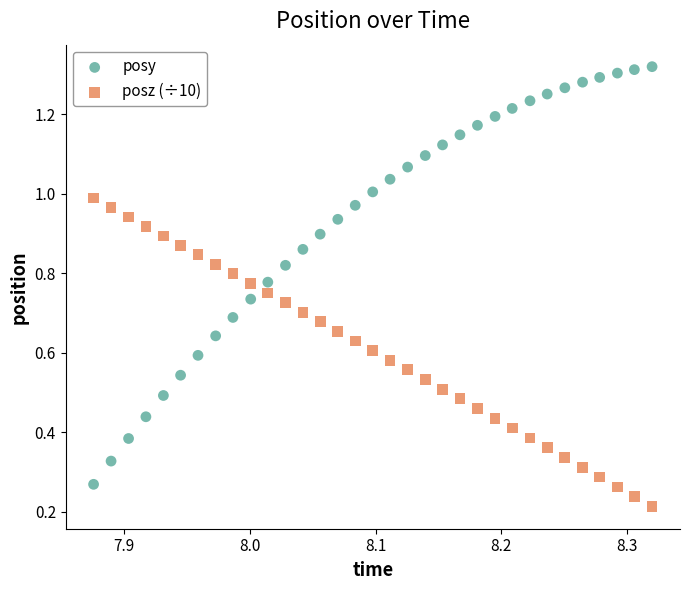

Which series contains the highest Y value?

posy